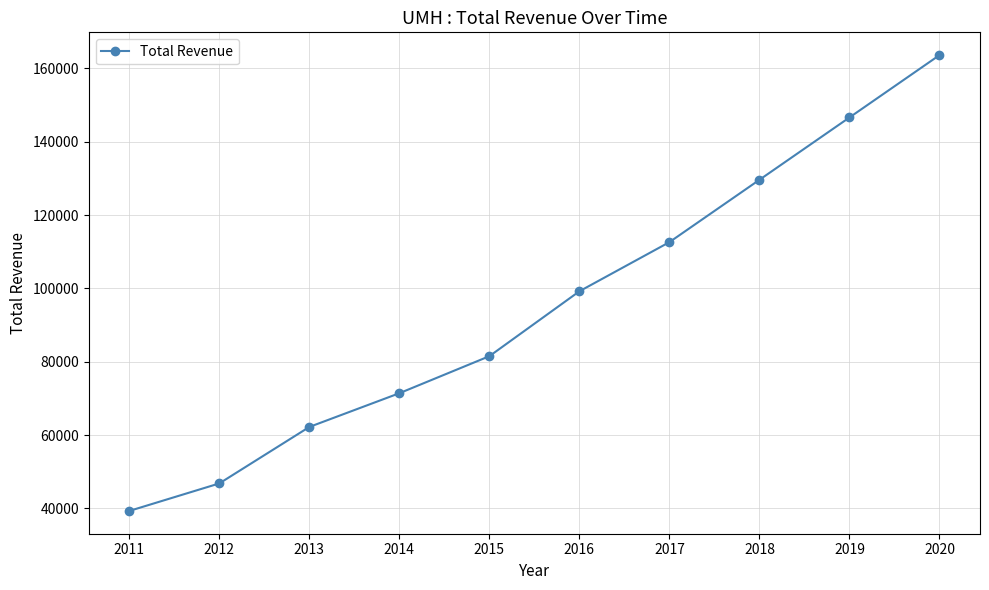

At which category does the chart reach its minimum across all series?

2011